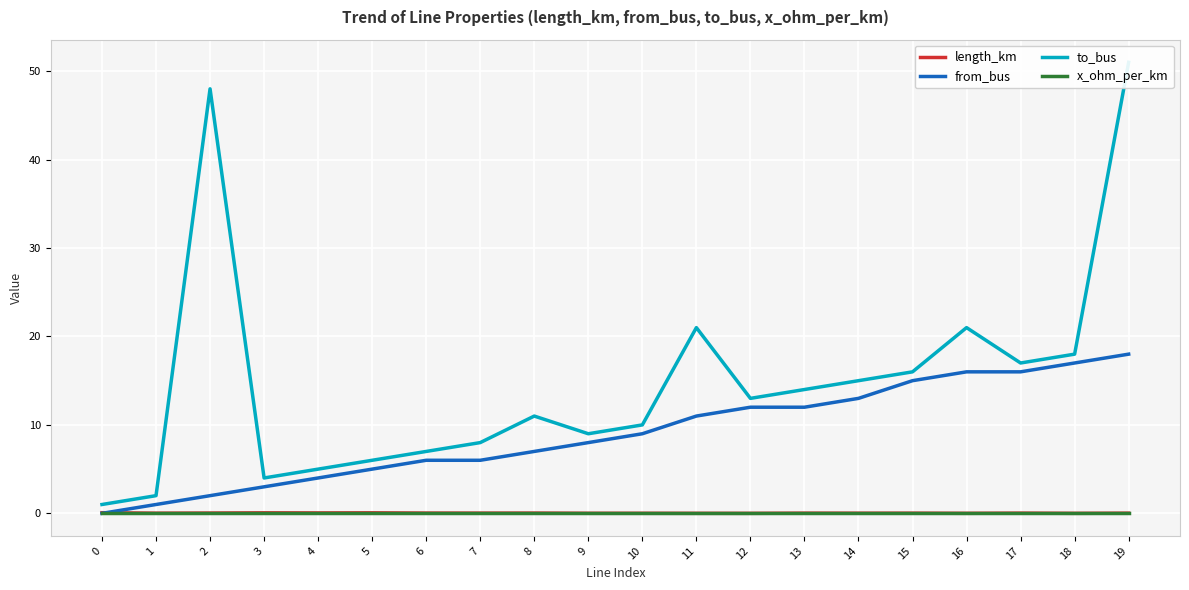

Which series has the largest total across all categories?

to_bus